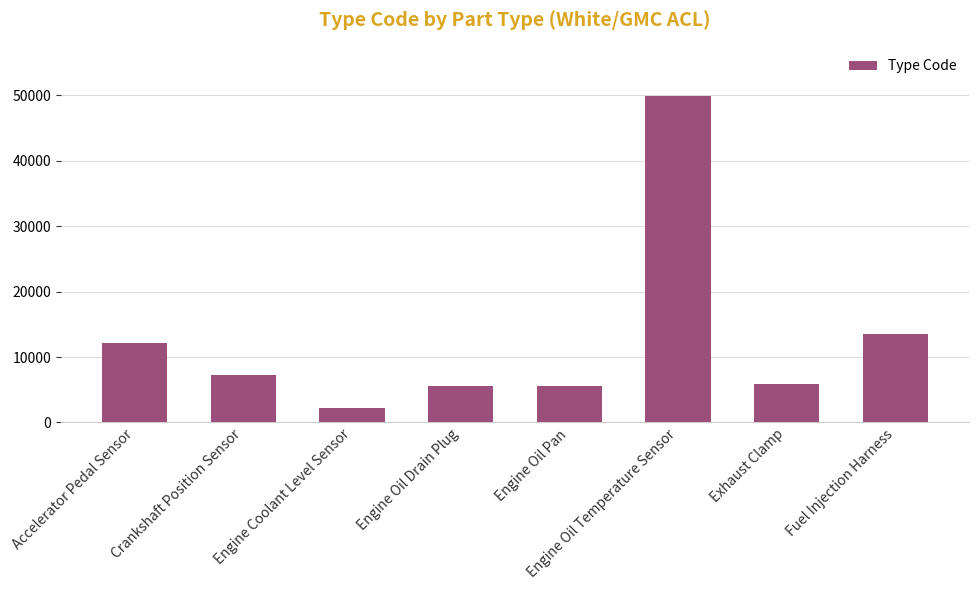

Which category has the lowest value across all series?

Engine Coolant Level Sensor